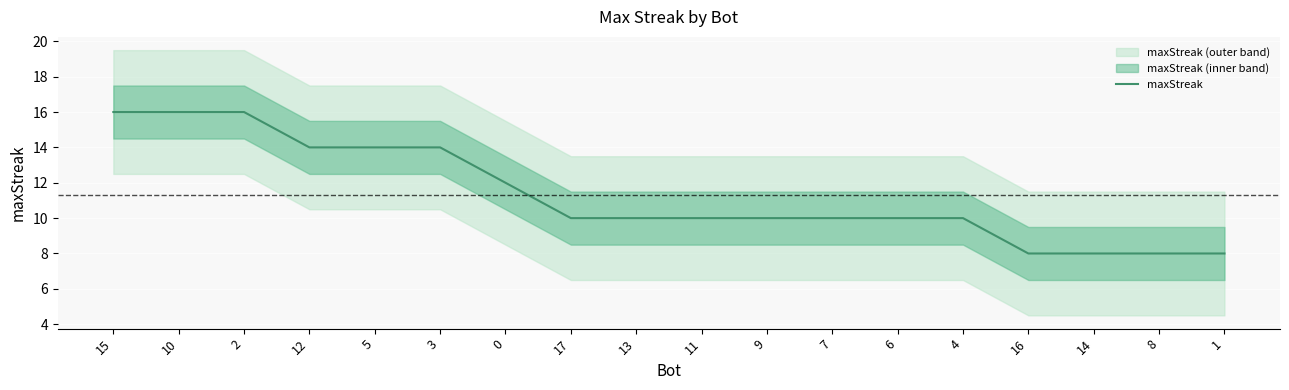

The value at 6 is 10. True or false?

True